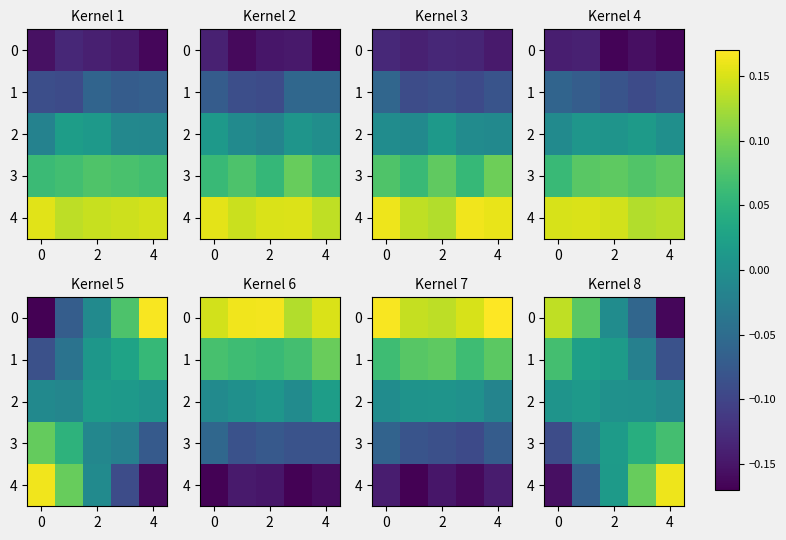

Rank the series by their maximum value, from highest to lowest.

4, 0, 1, 3, 2